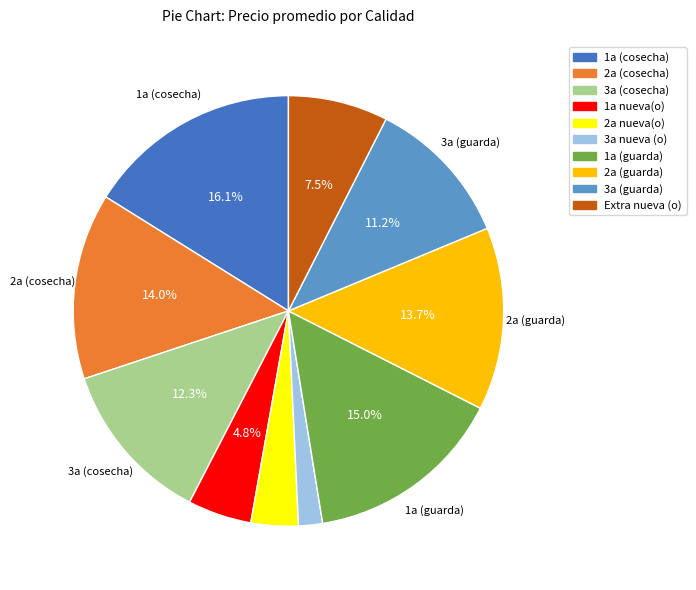

Is there any slice that represents more than half of the pie?

No